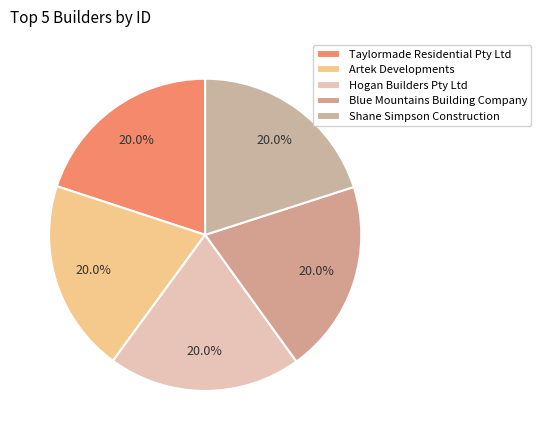

Which slice is the largest?

Shane Simpson Construction